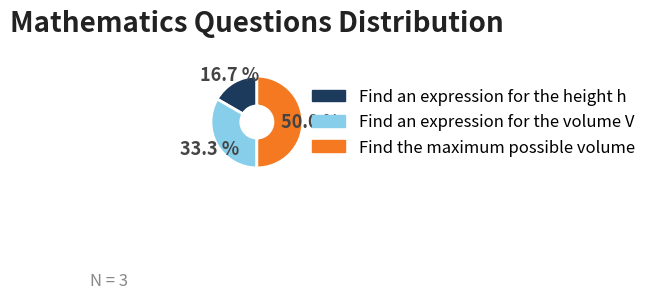

The Find an expression for the volume V slice represents 33% of the pie. True or false?

True